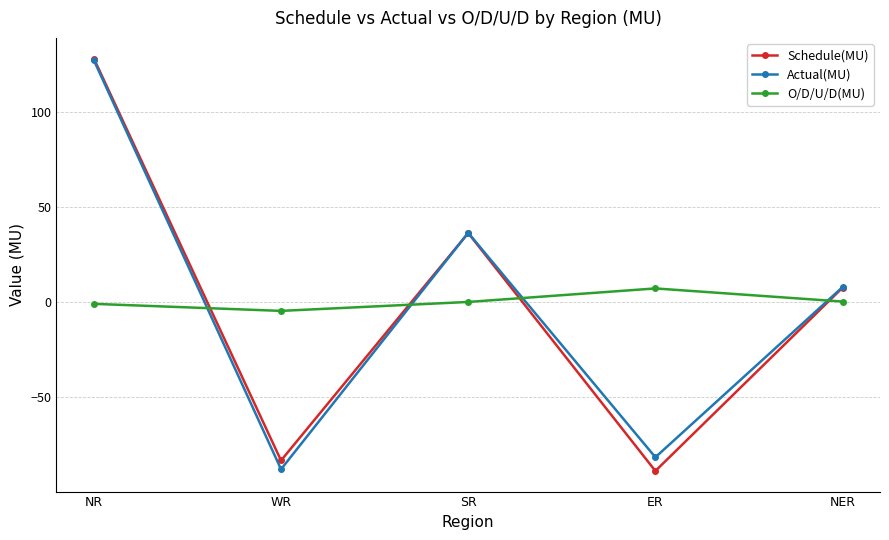

How many intersections are there between Schedule(MU) and O/D/U/D(MU)?

4